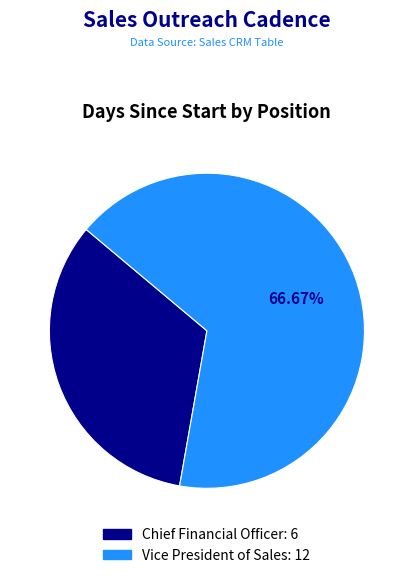

How many slices are in this pie chart?

2